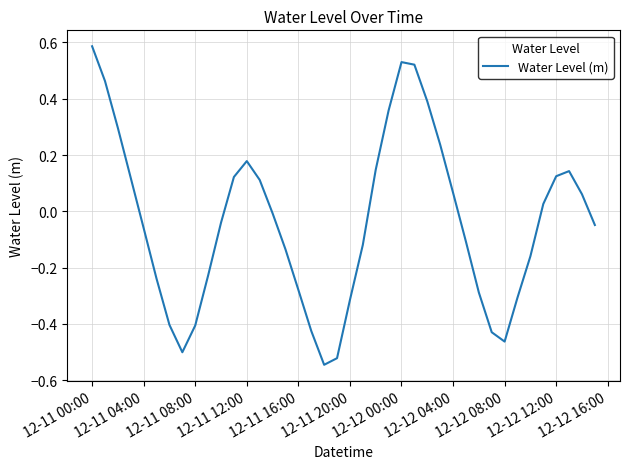

Does the chart have visible grid lines?

Yes